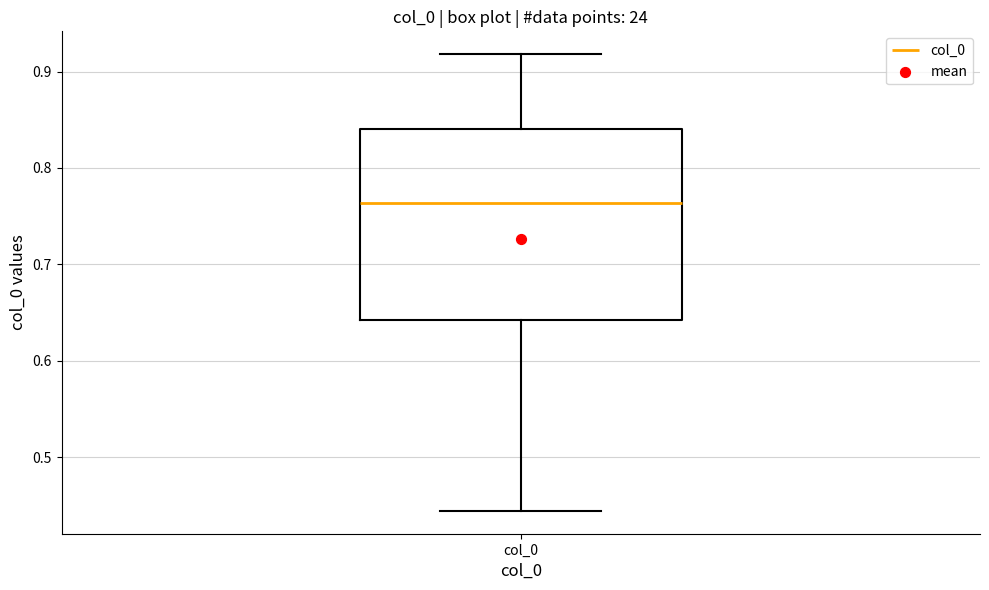

Read this box plot against the y-axis: the position of the median line, the range covered by the box, and the ends of both whiskers. The values are not printed on the chart, so give them approximately, as read against the axis.

median 0.76, box 0.64 to 0.84, whiskers 0.44 to 0.92